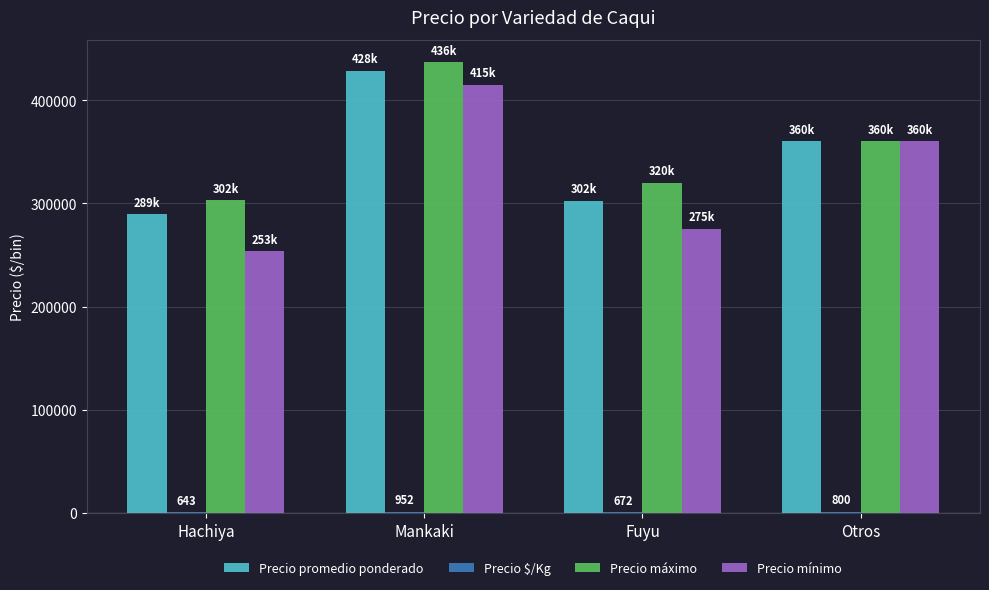

The value of Precio promedio ponderado at Mankaki is 428333. True or false?

True